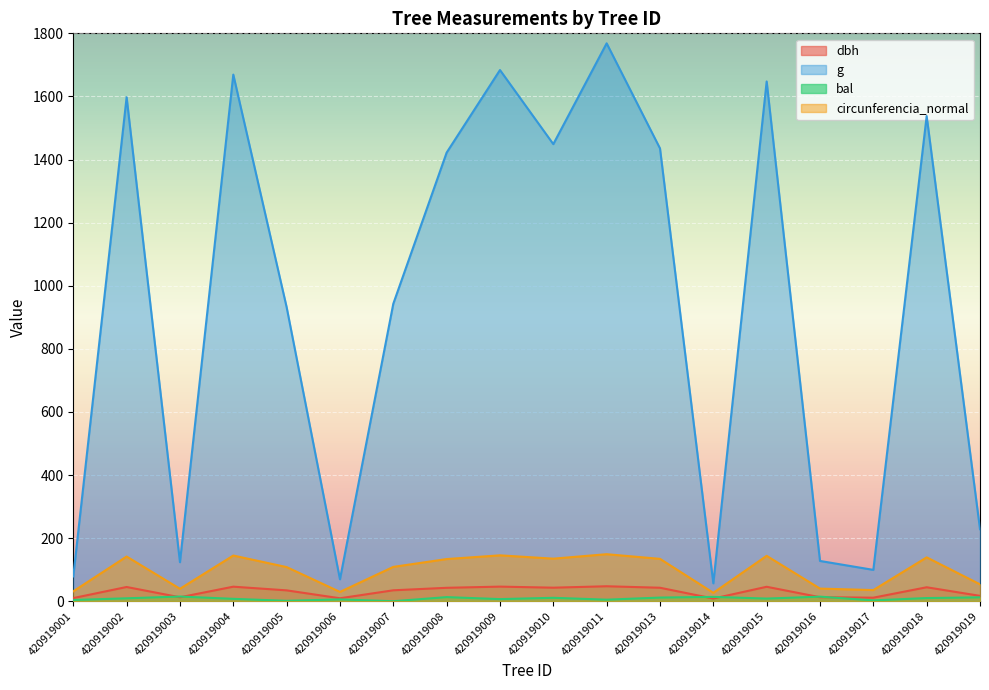

How many interior local peaks does the dbh series have?

6